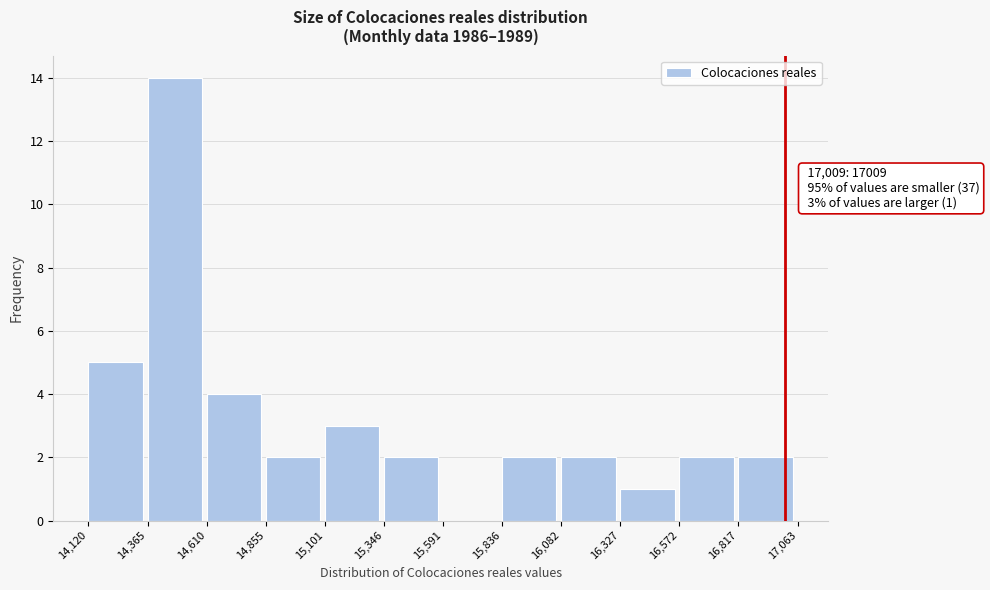

Over which range of the x-axis is the bar tallest?

14,365 to 14,610